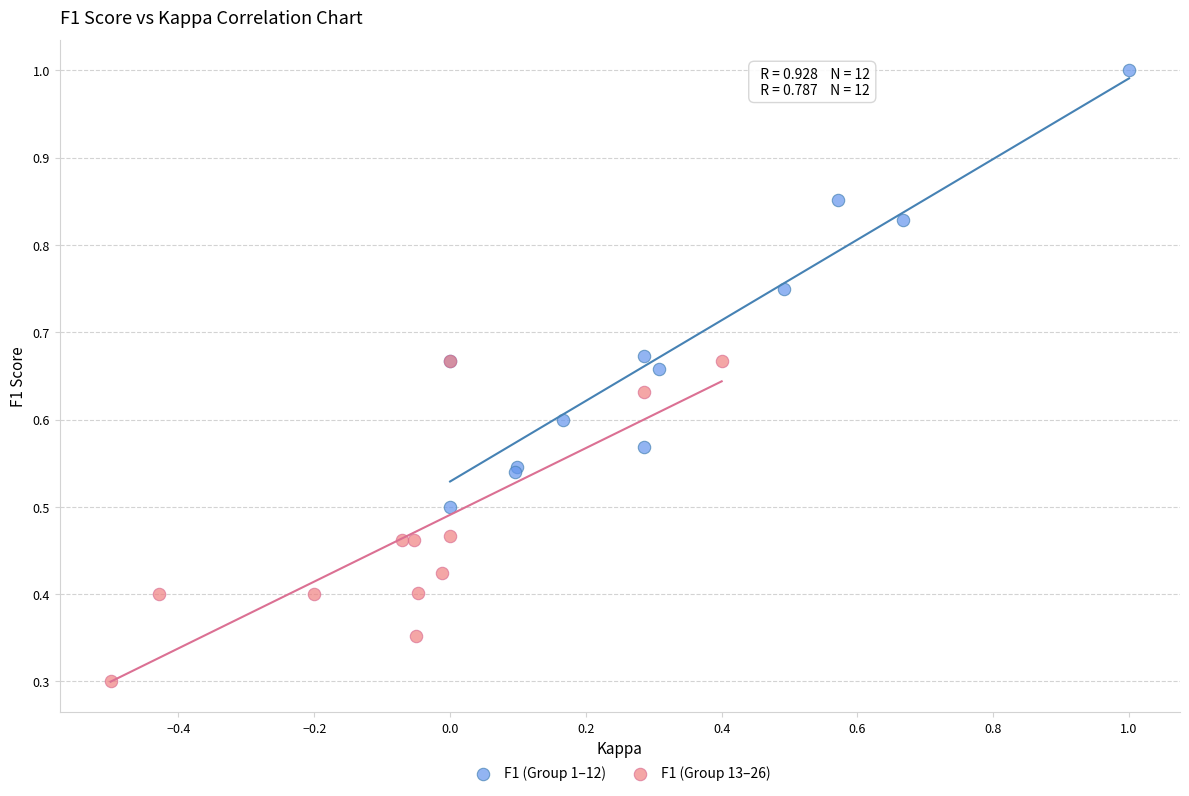

Which series has the largest Y range (max minus min)?

F1 (Group 1–12)